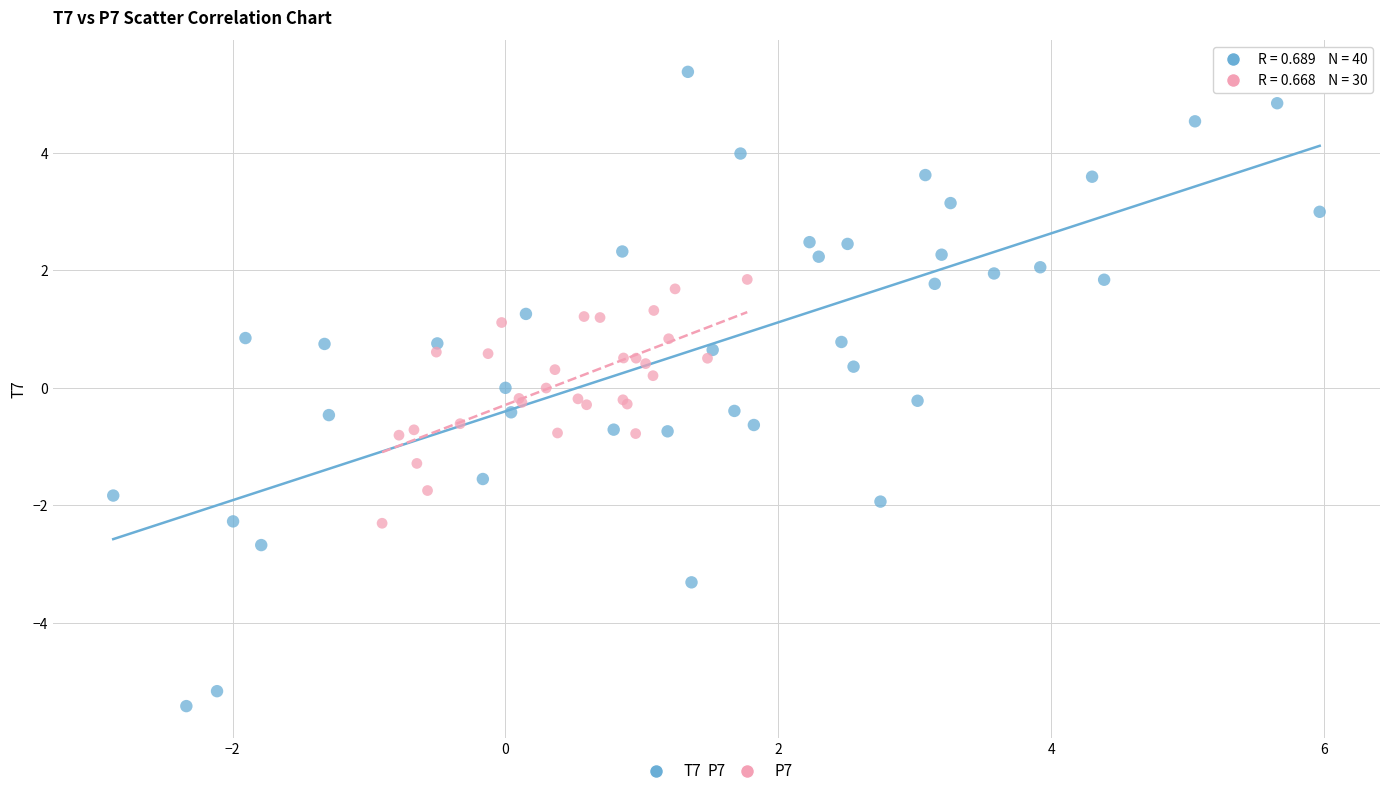

Which series contains the highest Y value?

T7